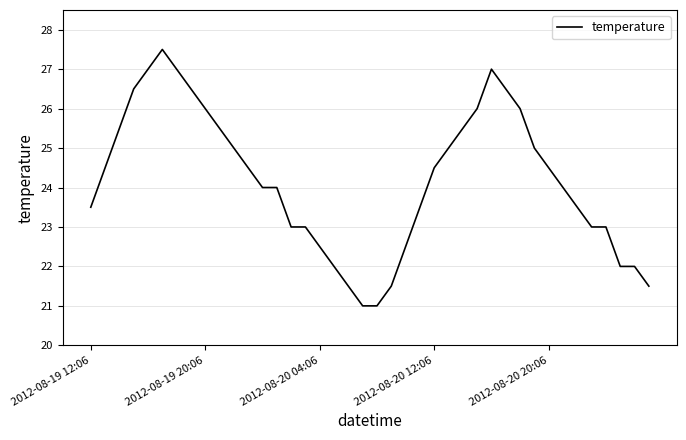

What is the minimum value shown in the chart?

21.0